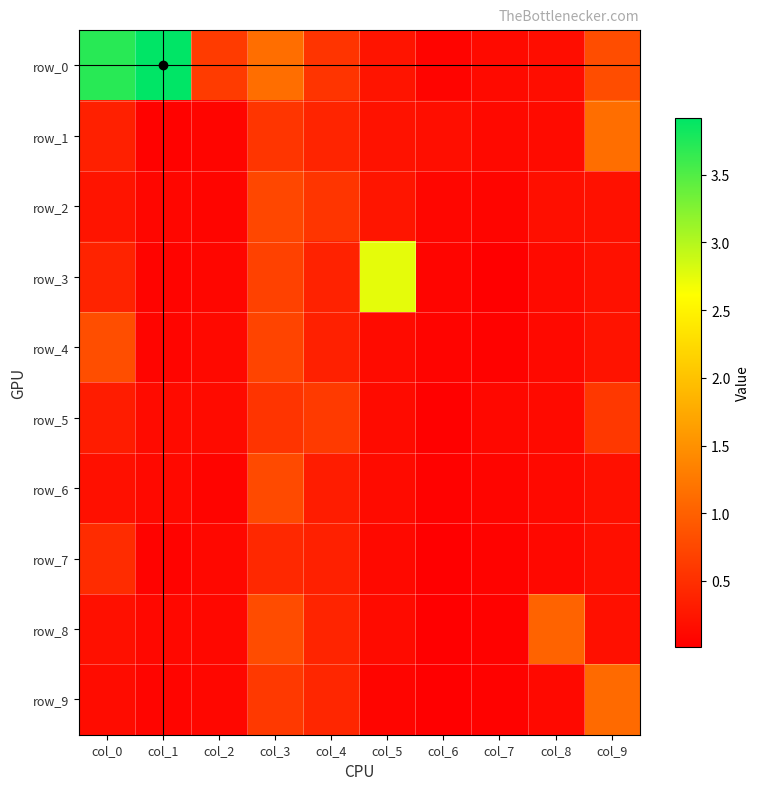

The value of row_9 at col_6 is 0.0. True or false?

False